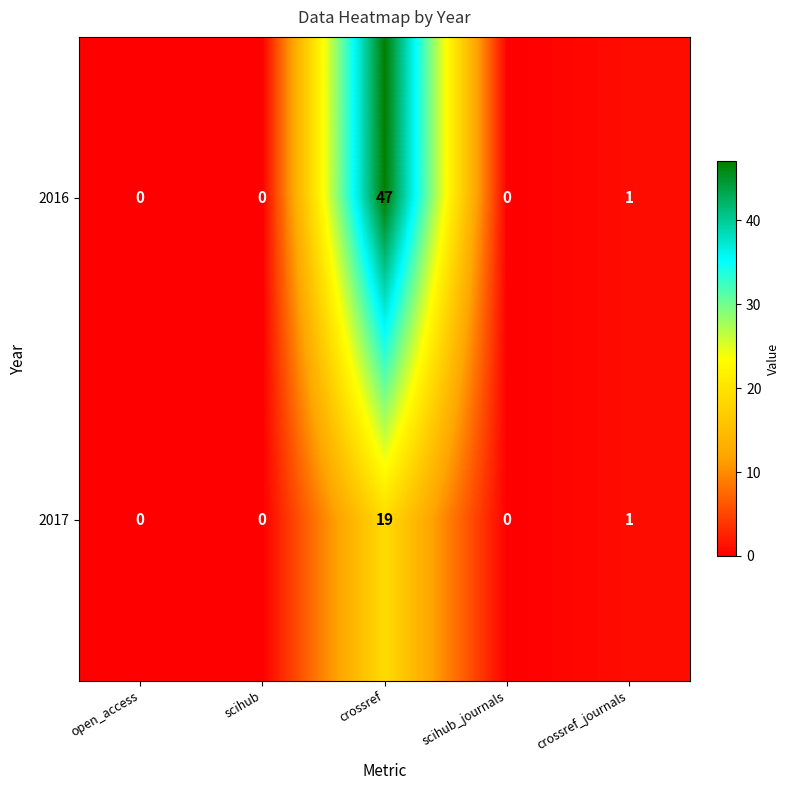

What is the sum of all 2016 values?

48